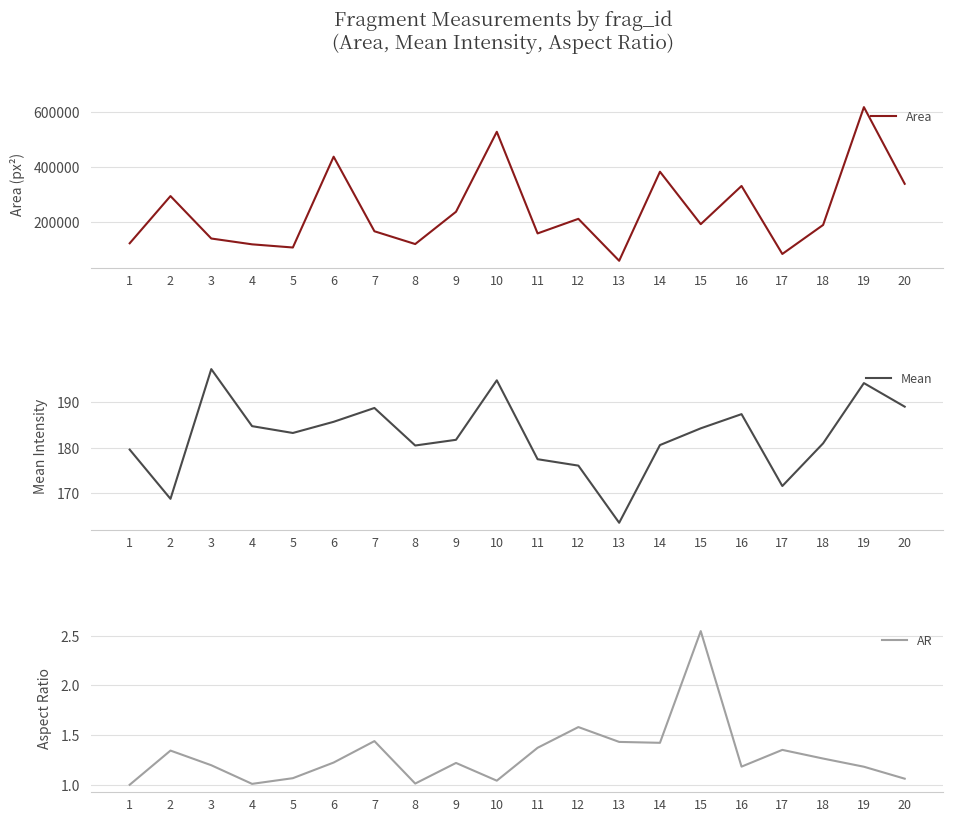

In Mean, how many points are lower than both neighbors (excluding endpoints)?

5